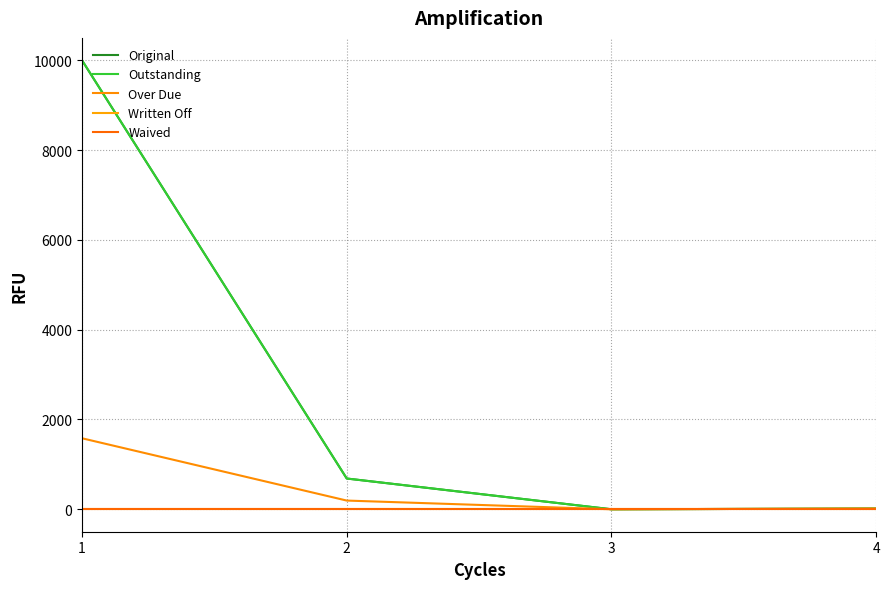

Between 1 and 2, which is larger?

1